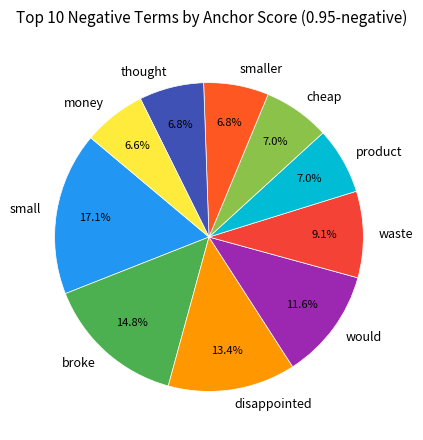

Is there a majority slice in this chart?

No